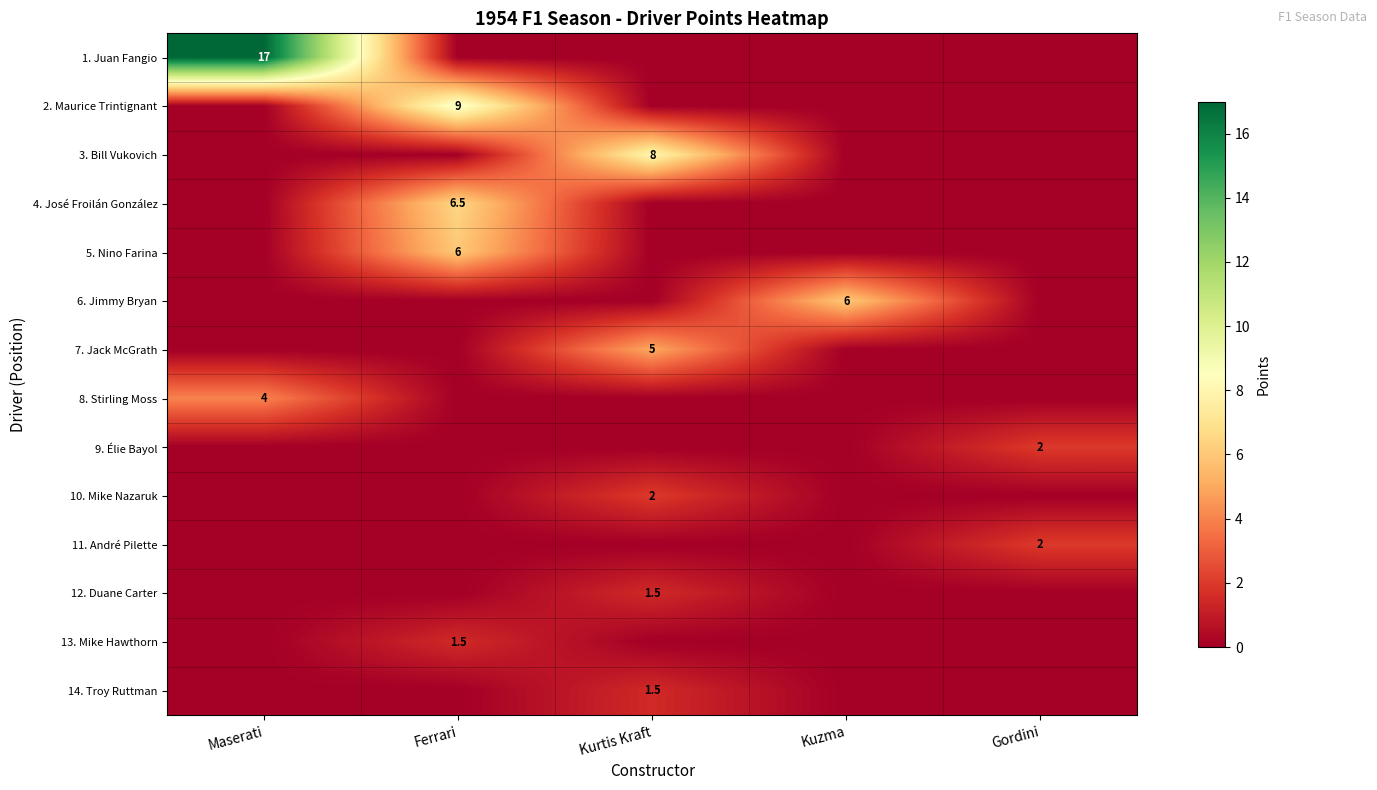

Where is 8. Stirling Moss nearest to the value 2?

Maserati